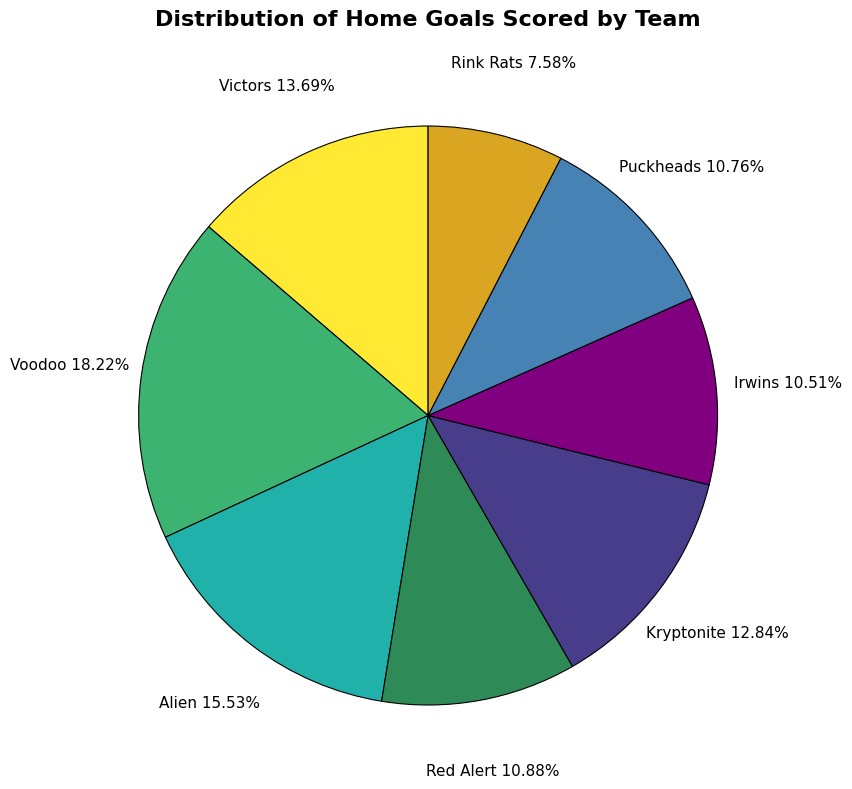

The Red Alert slice represents 11% of the pie. True or false?

True